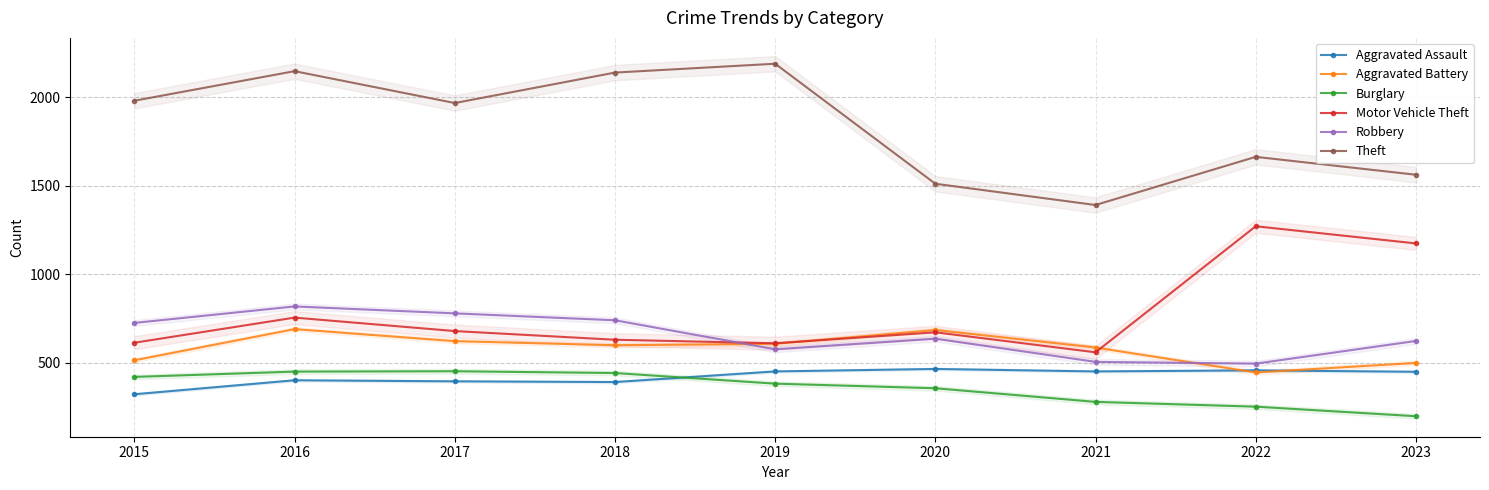

At which category does Aggravated Battery reach its first local valley?

2018